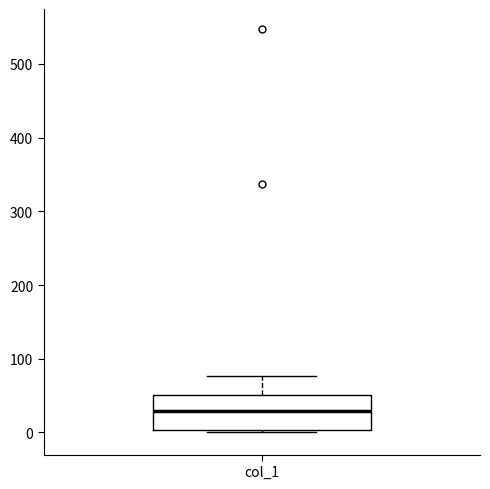

Transcribe this box plot: give where the median line is, the range the box spans, and where the two whiskers end, as read against the y-axis. The values are not printed on the chart, so give them approximately, as read against the axis.

median 30, box 0 to 50, whiskers 0 (just below the box's lower edge) to 80